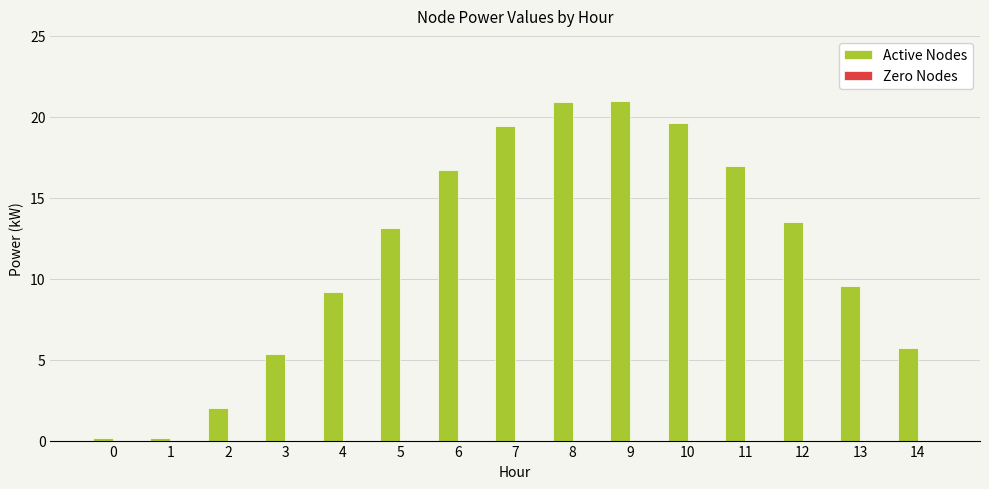

The chart shows a value of 19.6 at 10. True or false?

True